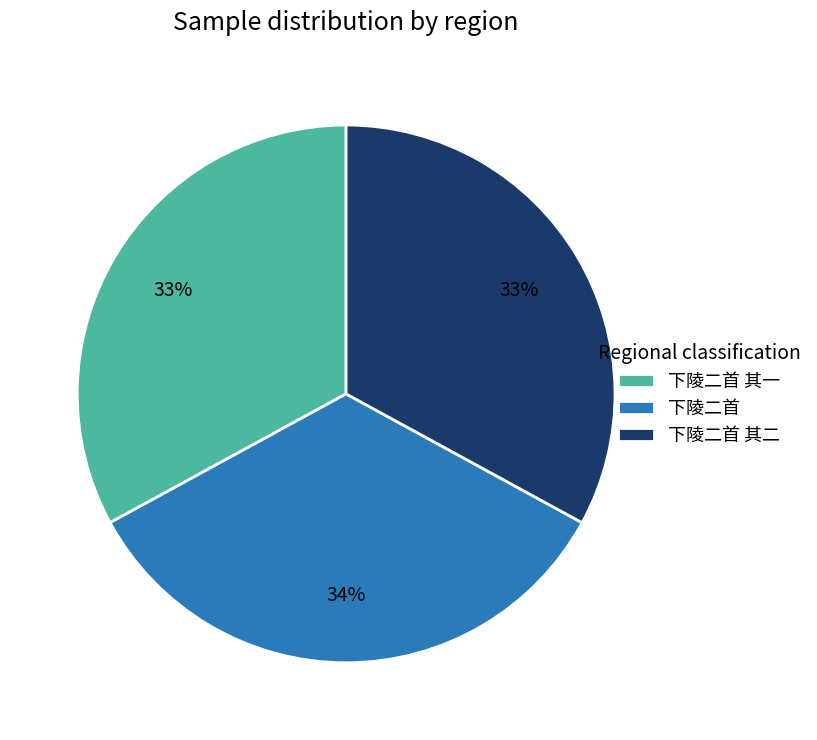

Is the sum of 下陵二首 其一 and 下陵二首 greater than half?

Yes